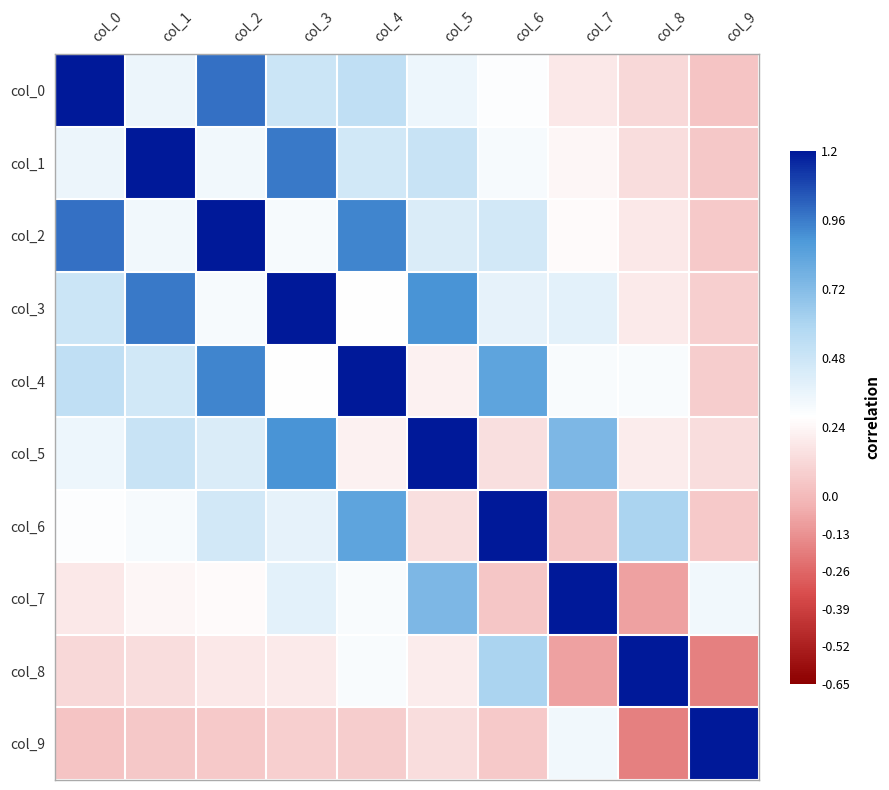

Rank the series by their maximum value, from highest to lowest.

col_0, col_1, col_2, col_3, col_4, col_5, col_6, col_7, col_8, col_9